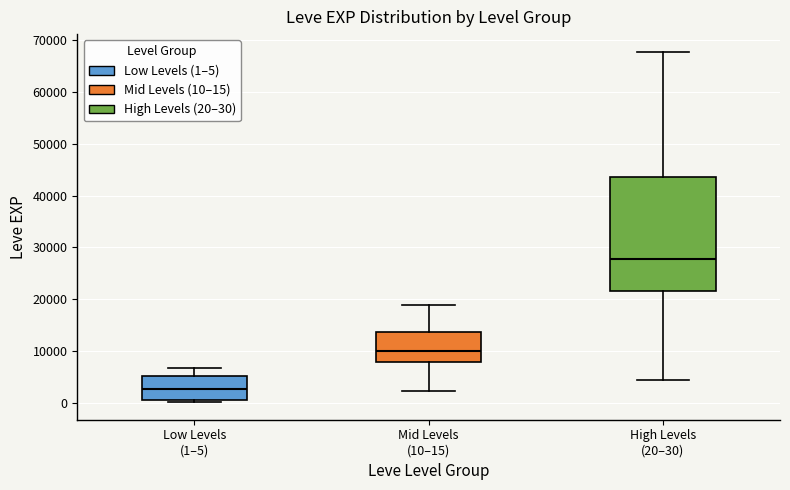

Reading left to right, transcribe this box plot: for each box, give where its median line is, the range the box spans, and where its two whiskers end, as read against the y-axis. The values are not printed on the chart, so give them approximately, as read against the axis.

Low Levels (1–5): median 3000, box 1000 to 5000, whiskers 0 to 7000
Mid Levels (10–15): median 10000, box 8000 to 14000, whiskers 2000 to 19000
High Levels (20–30): median 28000, box 22000 to 44000, whiskers 4000 to 68000